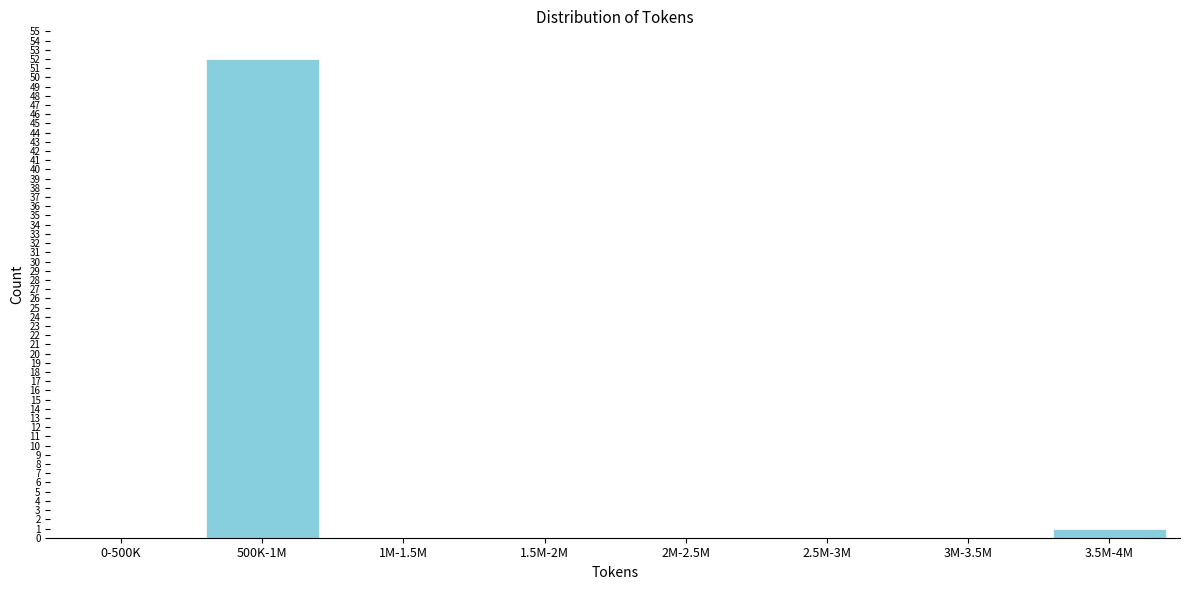

Reading left to right, transcribe all the data shown in this chart.

0-500K=0	500K-1M=52	1M-1.5M=0	1.5M-2M=0	2M-2.5M=0	2.5M-3M=0	3M-3.5M=0	3.5M-4M=1